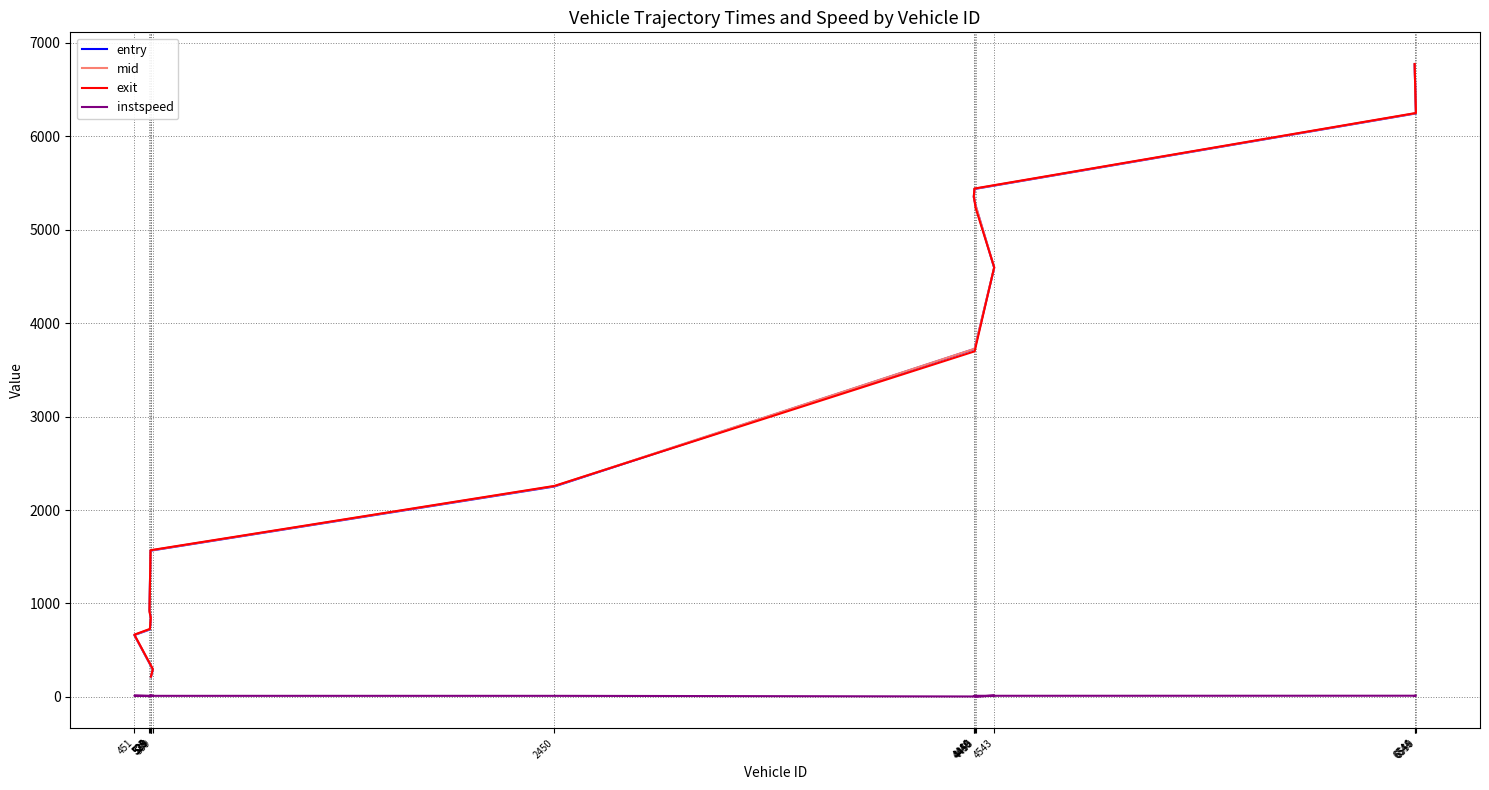

The exit series shows 1417.9 at 4446. True or false?

False